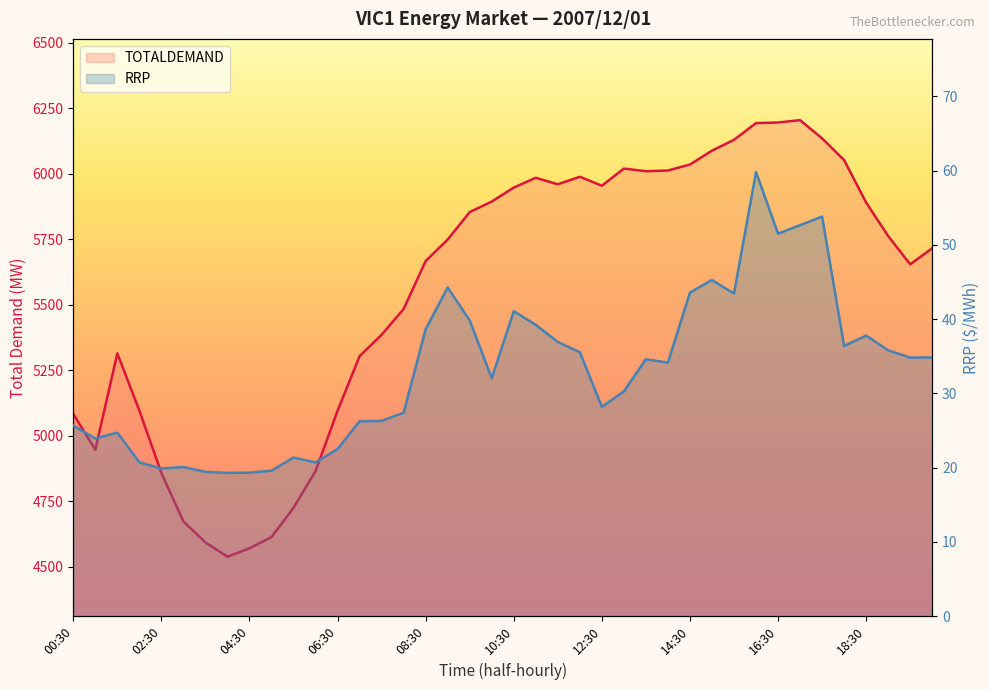

True or false: TOTALDEMAND and RRP cross at least once.

False